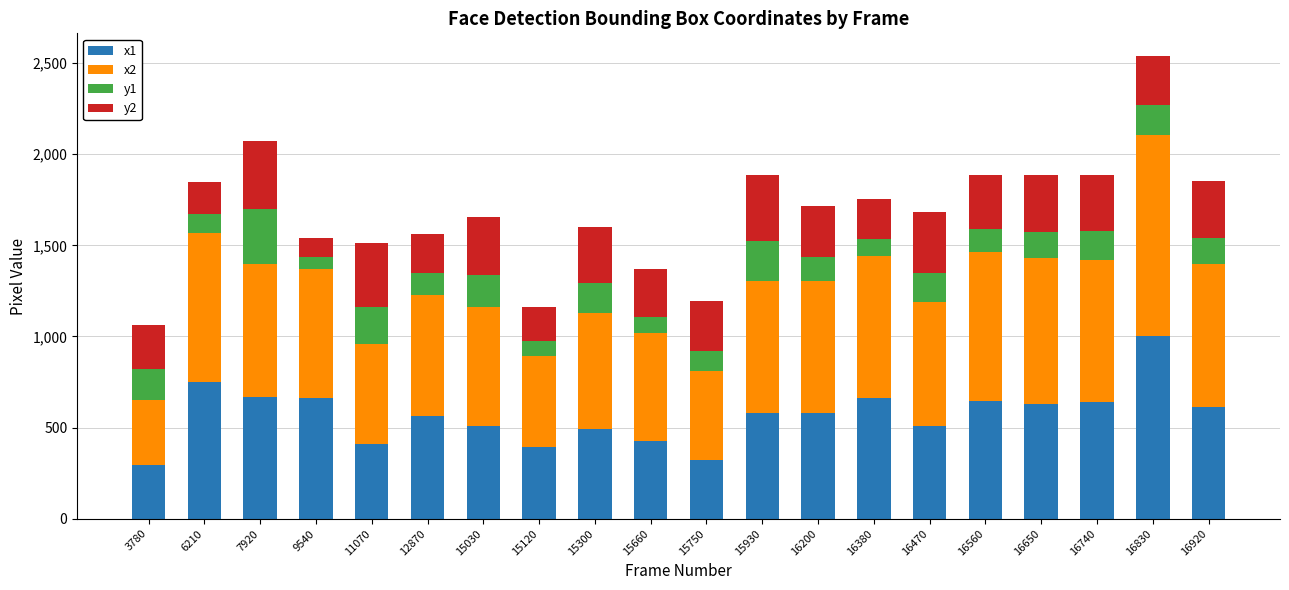

Does the chart contain stacked bars?

Yes